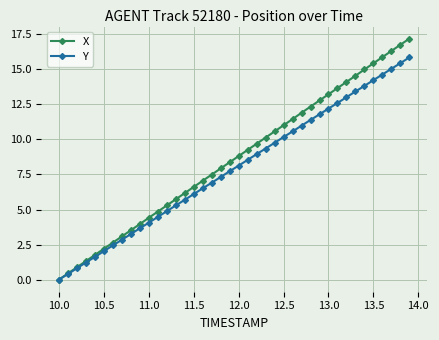

What is the value of the X point at the 13th from the left?

5.3